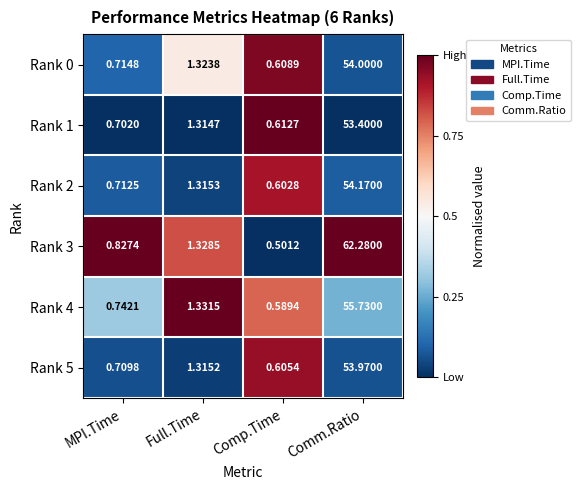

At which label does Rank 5 first exceed 1?

Full.Time